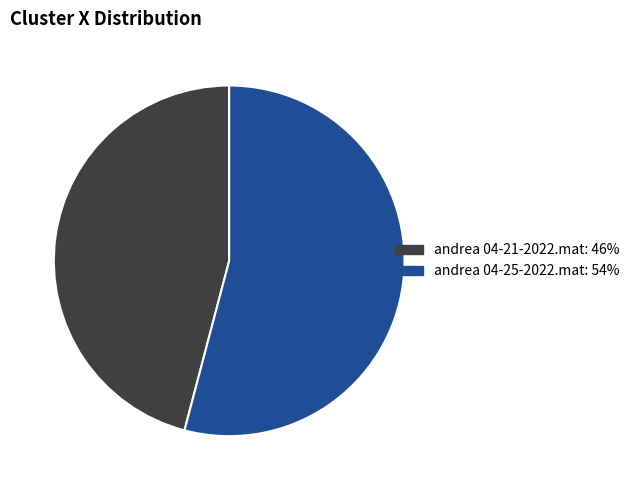

The andrea 04-25-2022.mat slice represents 41% of the pie. True or false?

False